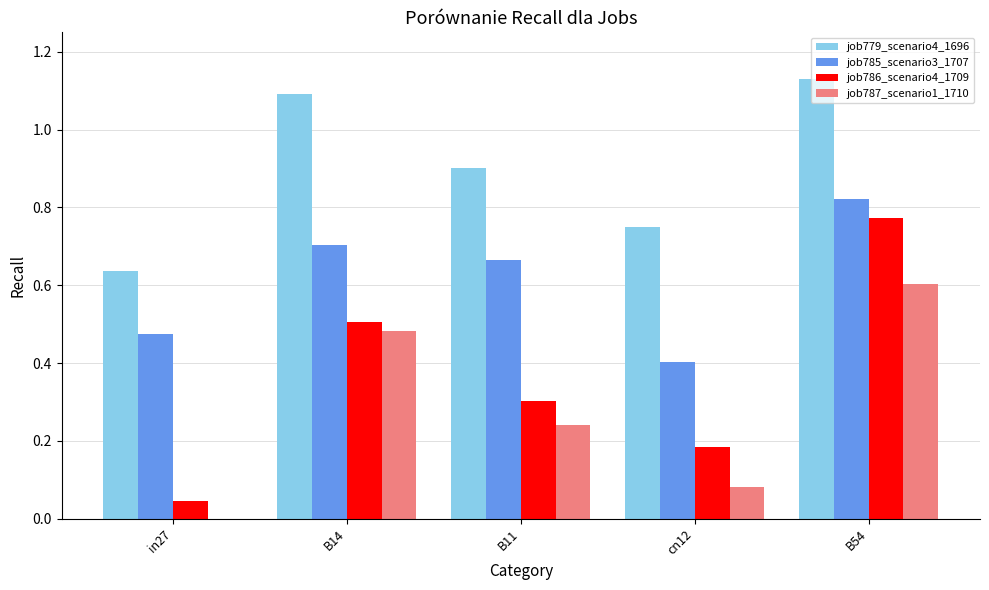

What is the total value across all series at B54?

3.3